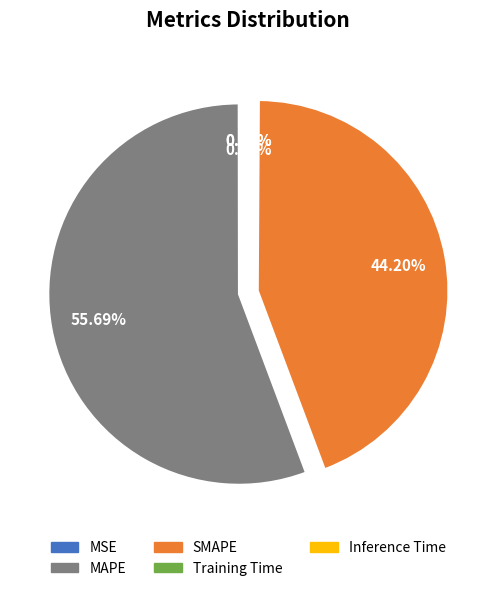

Between SMAPE and MAPE, which is larger?

MAPE